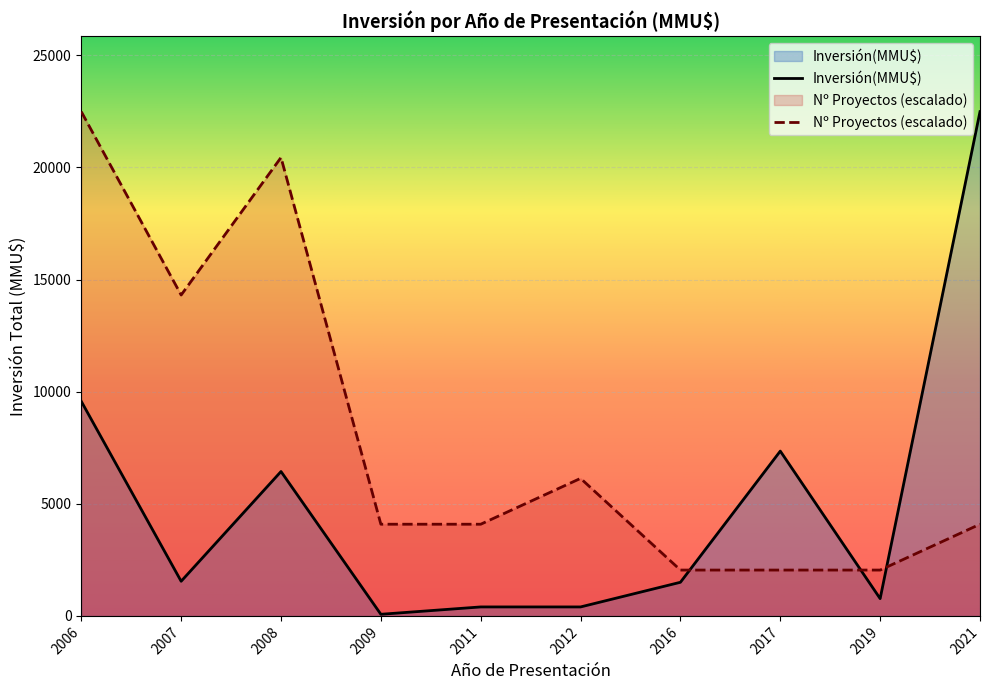

At 2008, list the series in order from largest to smallest.

Nº Proyectos (escalado), Inversión(MMU$)